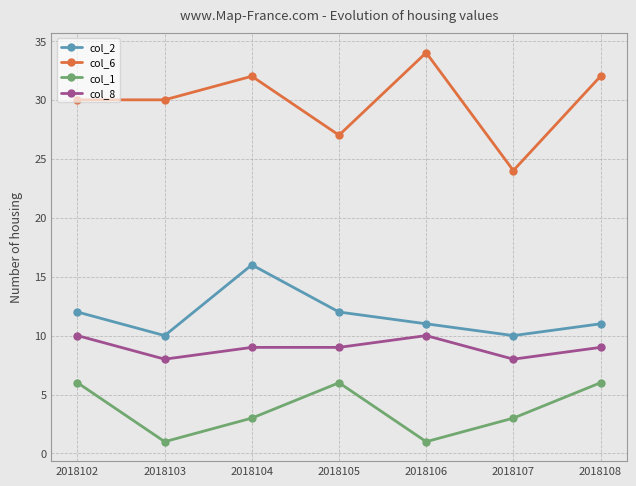

At which category does col_8 reach its first local valley?

2018103